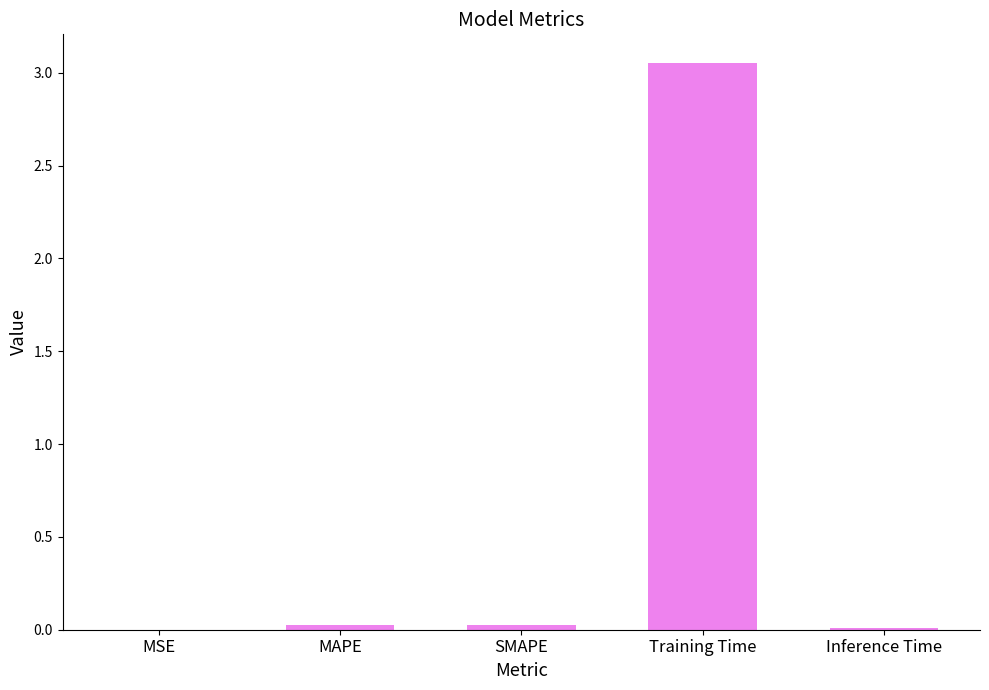

The value at Inference Time is 0.0. True or false?

True